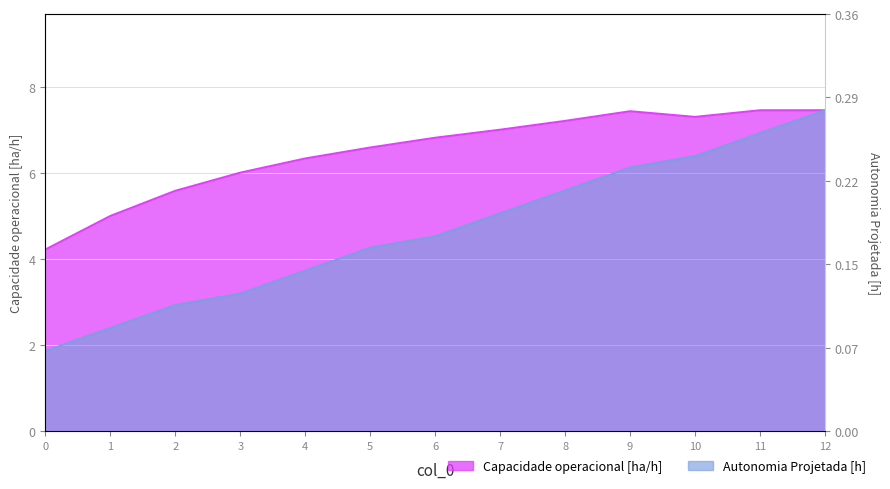

At 10, list the series in order from smallest to largest.

Autonomia Projetada [h], Capacidade operacional [ha/h]